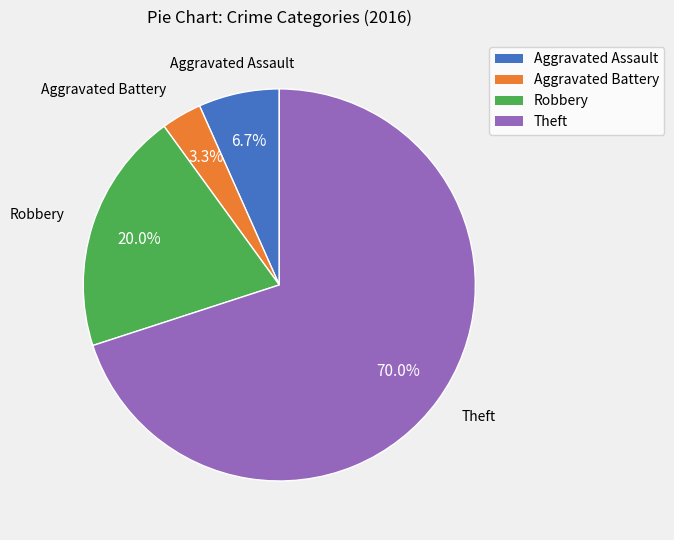

What percentage do Aggravated Battery and Theft together represent?

73.3%